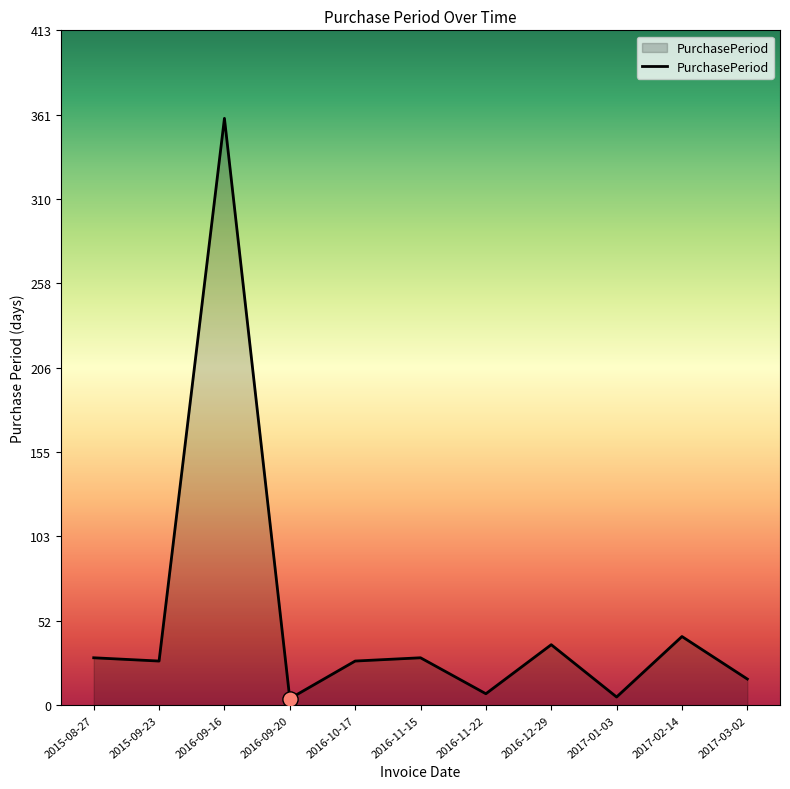

Approximately how many times larger is the value at 2016-09-20 compared to 2015-08-27?

0.1